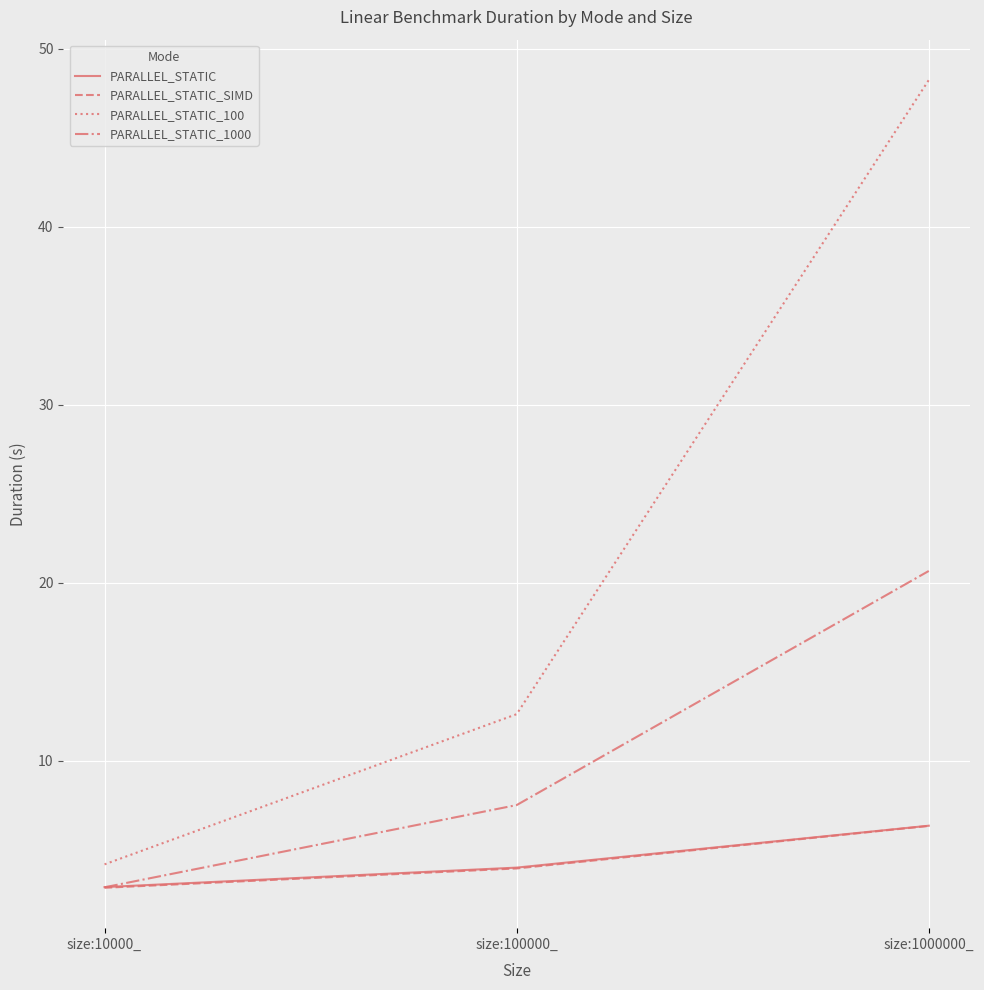

Reading left to right, what are all the values shown in this chart?

PARALLEL_STATIC: size:10000_=2.9	size:100000_=4.0	size:1000000_=6.3
PARALLEL_STATIC_SIMD: size:10000_=2.8	size:100000_=3.9	size:1000000_=6.3
PARALLEL_STATIC_100: size:10000_=4.2	size:100000_=12.6	size:1000000_=48.2
PARALLEL_STATIC_1000: size:10000_=2.9	size:100000_=7.5	size:1000000_=20.7